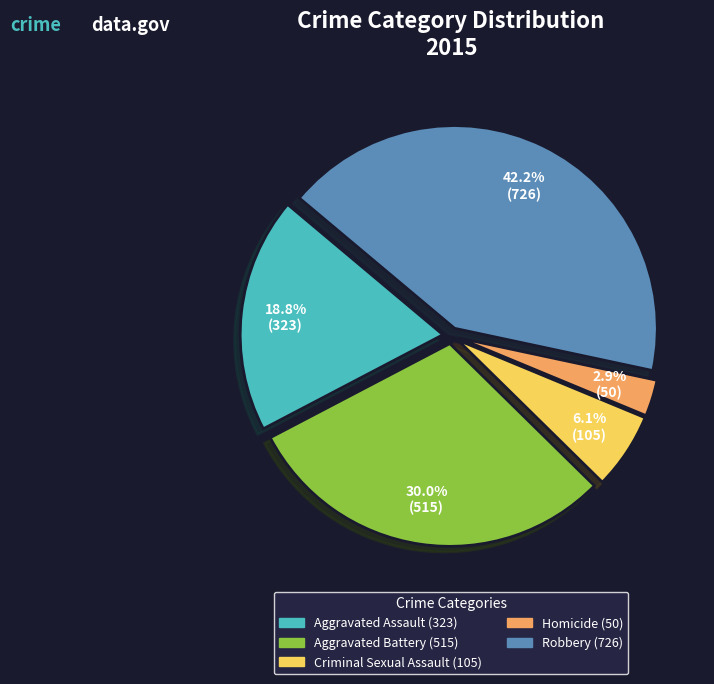

Which has a higher value, Aggravated Assault or Criminal Sexual Assault?

Aggravated Assault